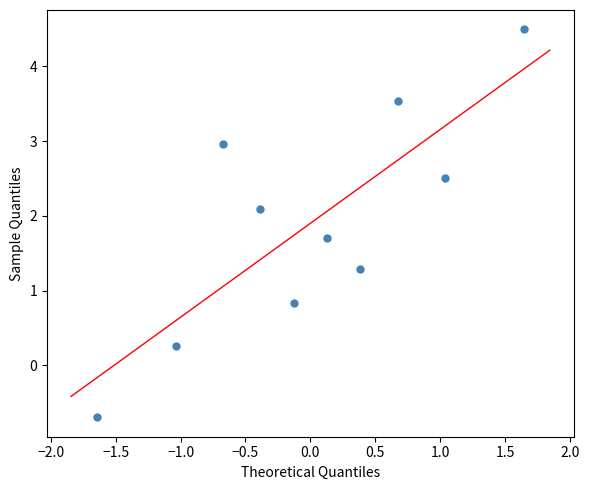

What Y value in the scatter plot is closest to 1?

0.8